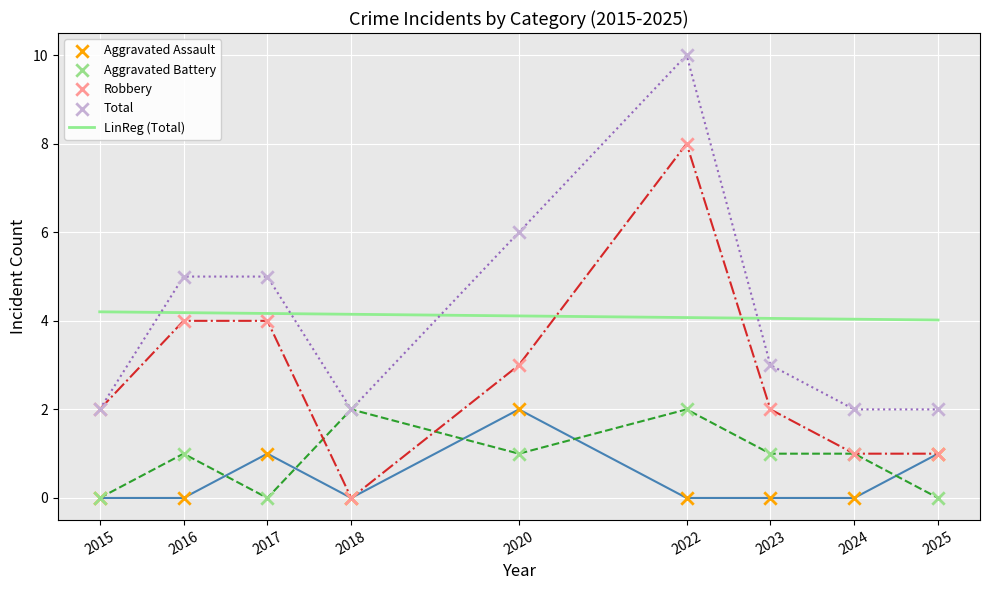

What are all the series names shown in the legend?

Aggravated Assault, Aggravated Battery, Robbery, Total